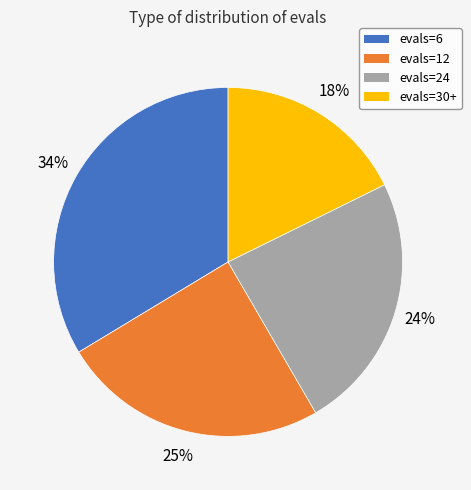

How many segments does this pie chart have?

4